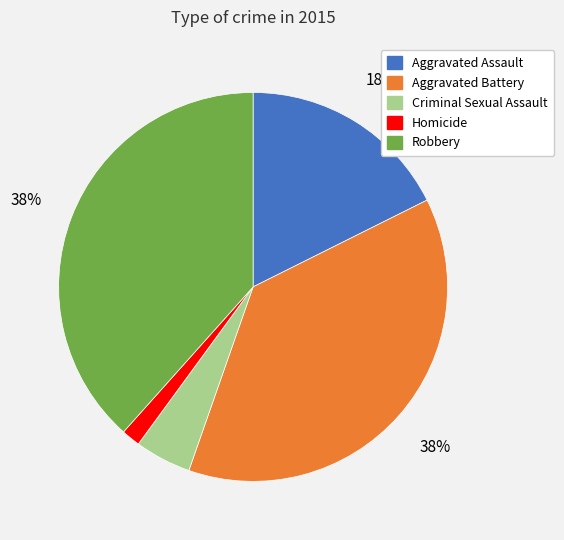

To the nearest percent, what is the difference between the Homicide and Aggravated Assault slice percentages?

16%